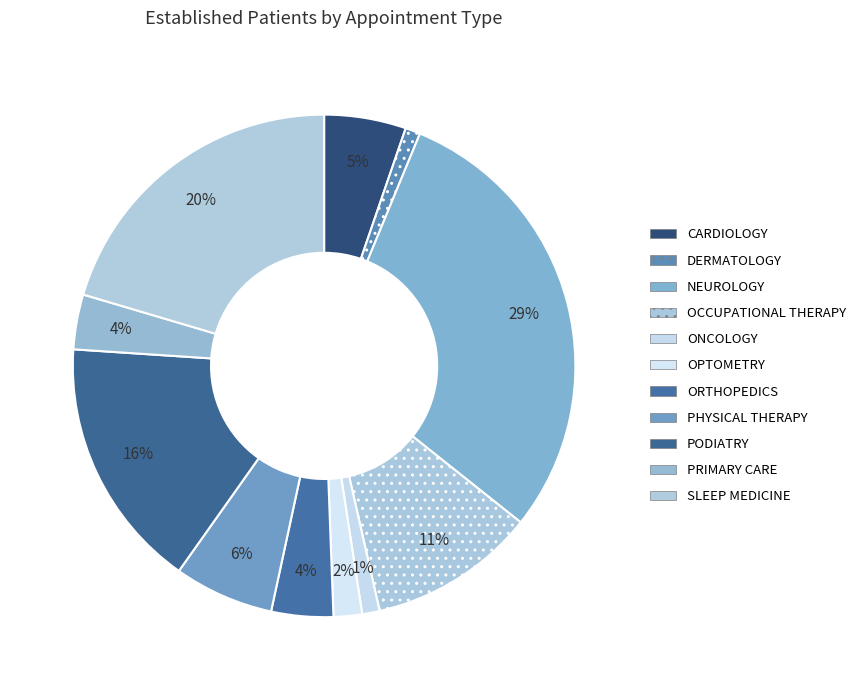

To the nearest percent, what is the difference between the CARDIOLOGY and SLEEP MEDICINE slice percentages?

15%